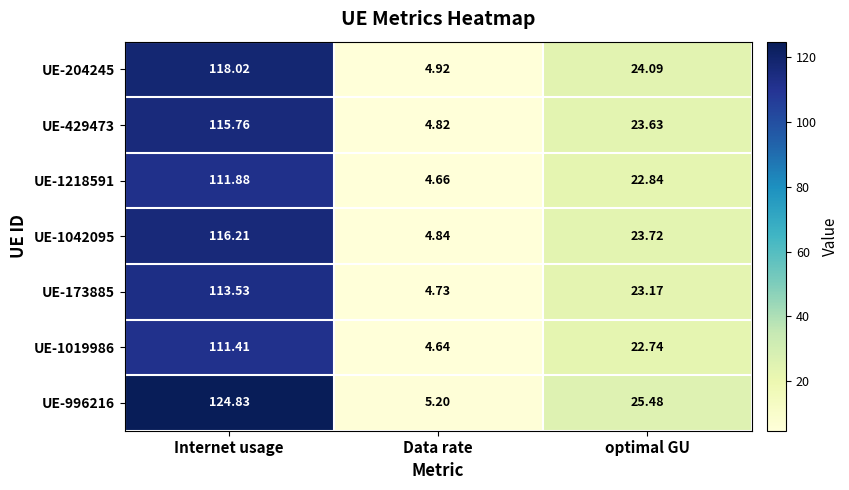

Is the value of UE-1019986 at optimal GU greater than the value of UE-996216 at Internet usage?

No